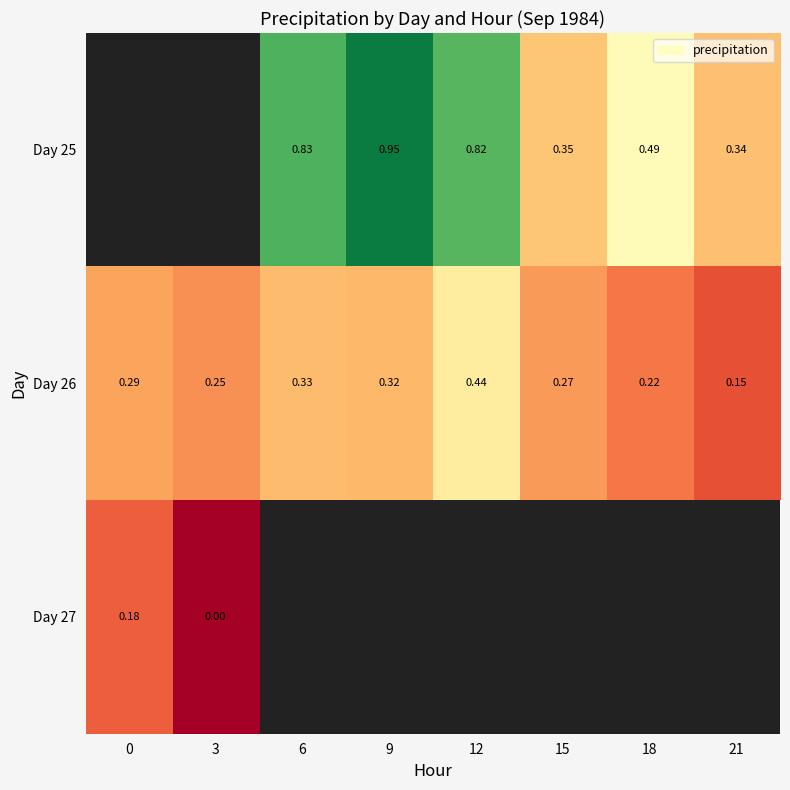

What value does the Day 26 series have at 21?

0.2